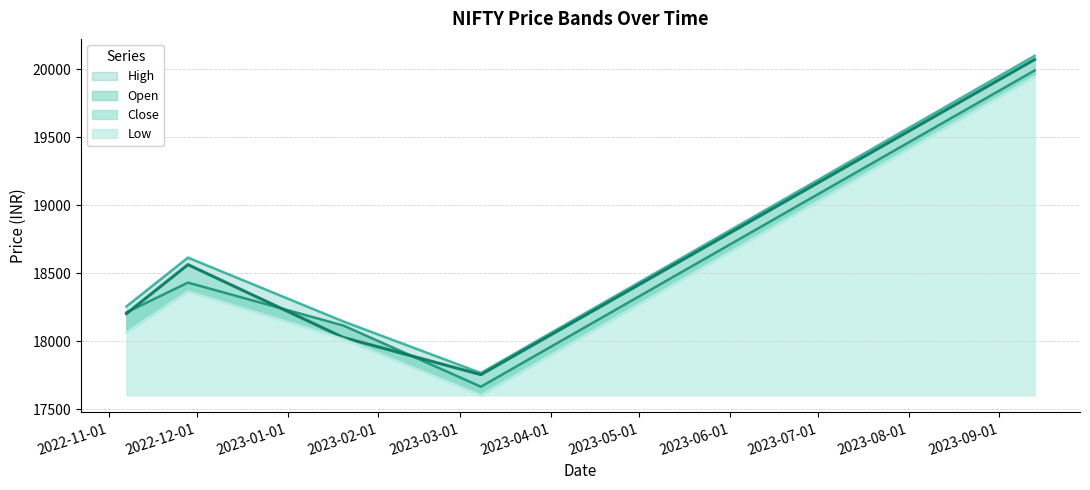

What is the approximate value of High at 2023-03-08?

17766.5